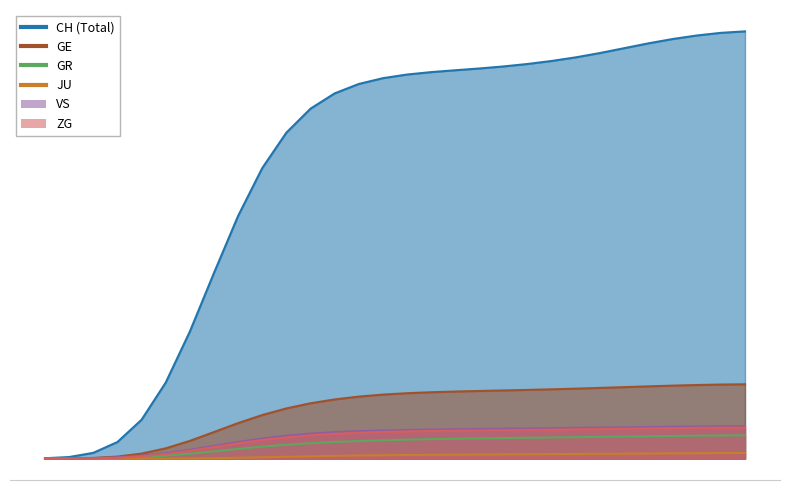

What is the average value of the ZG series?

336.5